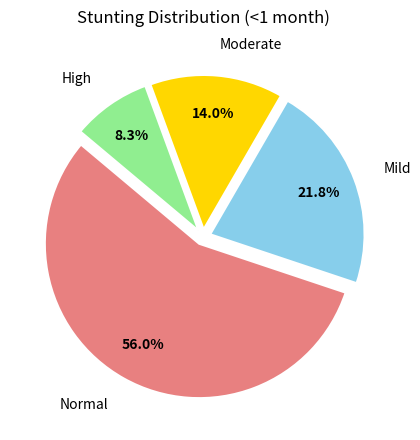

Does any single category account for the majority?

Yes